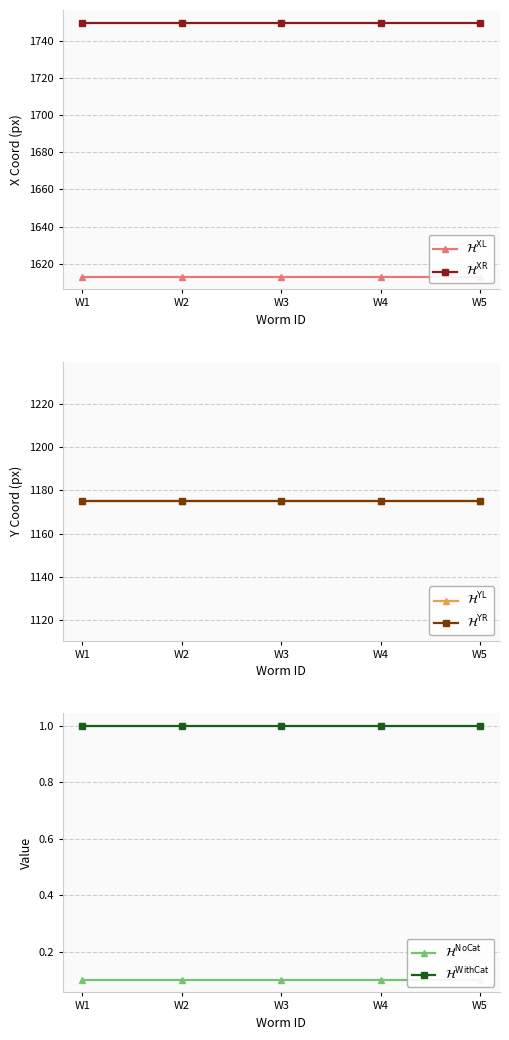

At how many categories does at least one series exceed 1271?

5